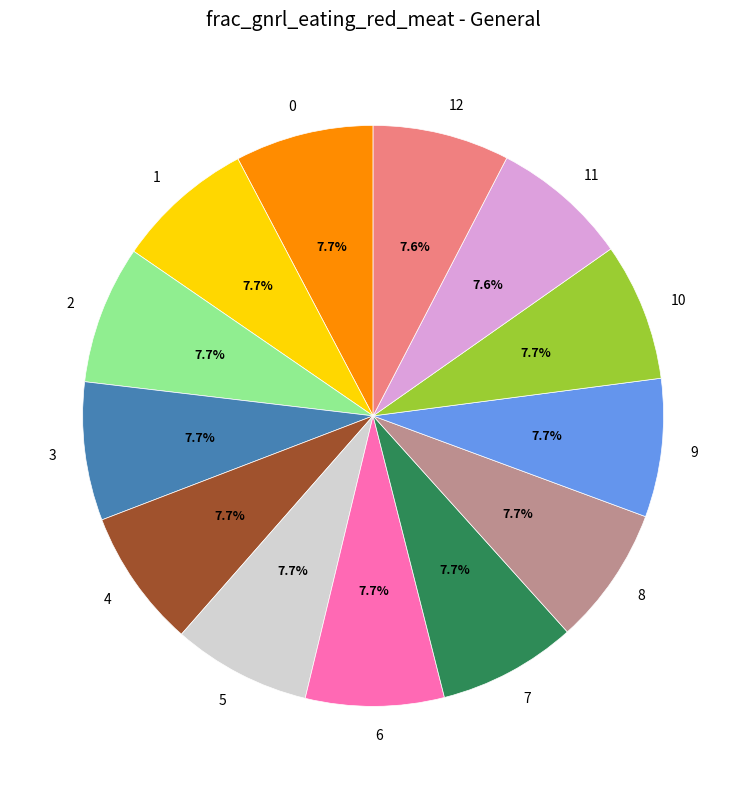

Do 5 and 1 together represent more than half of the pie?

No